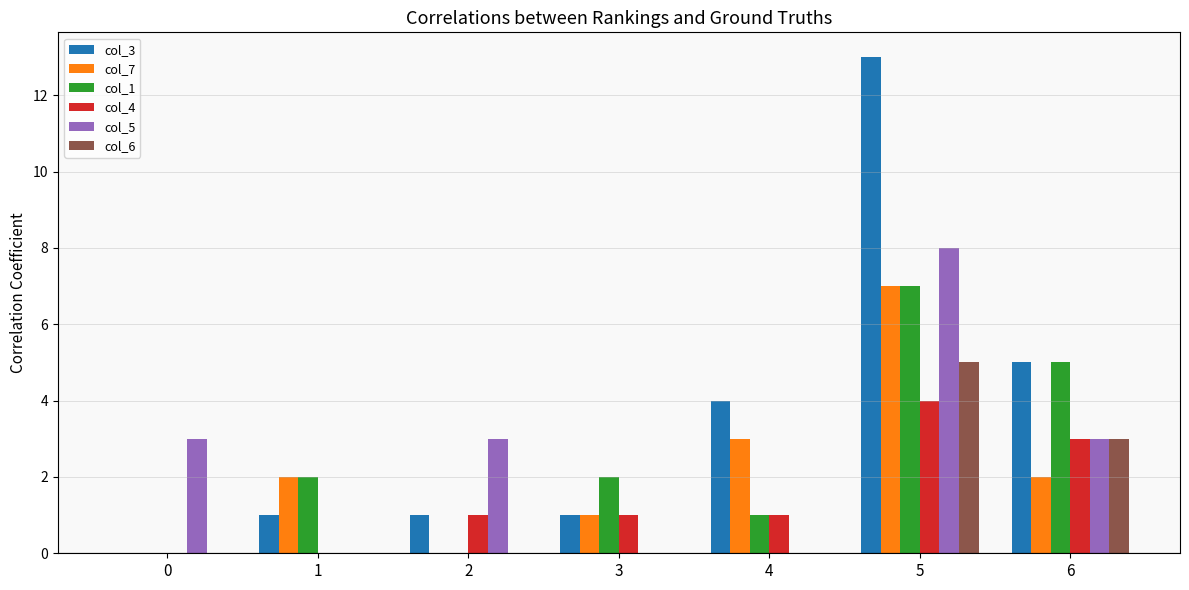

The value of col_4 at 0 is 0. True or false?

True